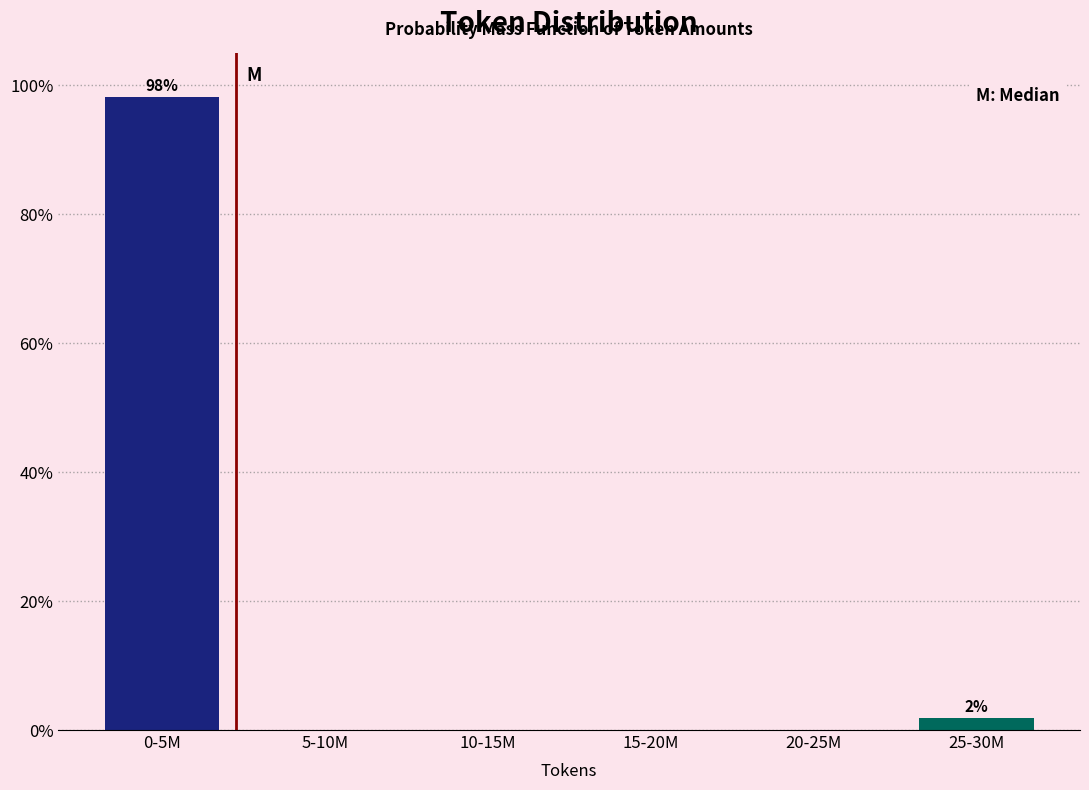

Reading left to right, what are all the values shown in this chart?

0-5M=98.1	5-10M=0.0	10-15M=0.0	15-20M=0.0	20-25M=0.0	25-30M=1.9